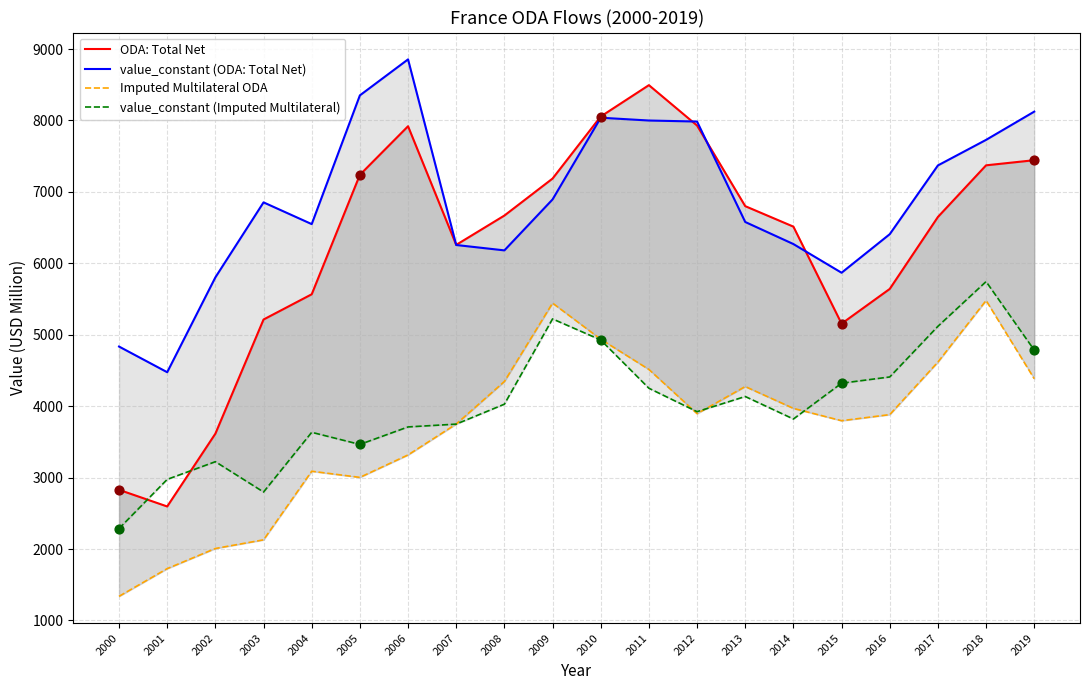

Is the value of value_constant (ODA: Total Net) at 2003 greater than the value of Imputed Multilateral ODA at 2005?

Yes